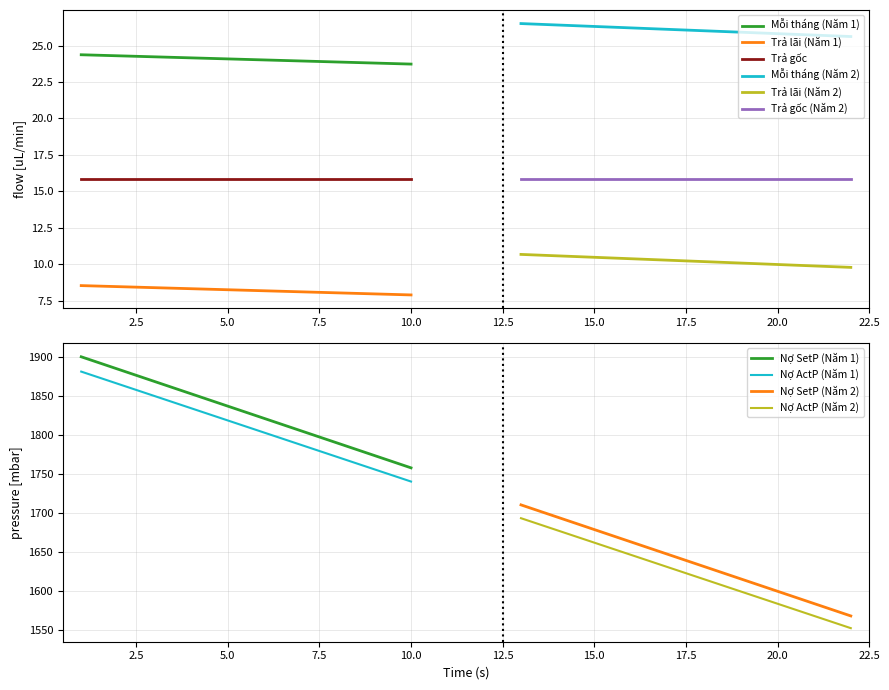

Between 4 and 7, which is larger?

4